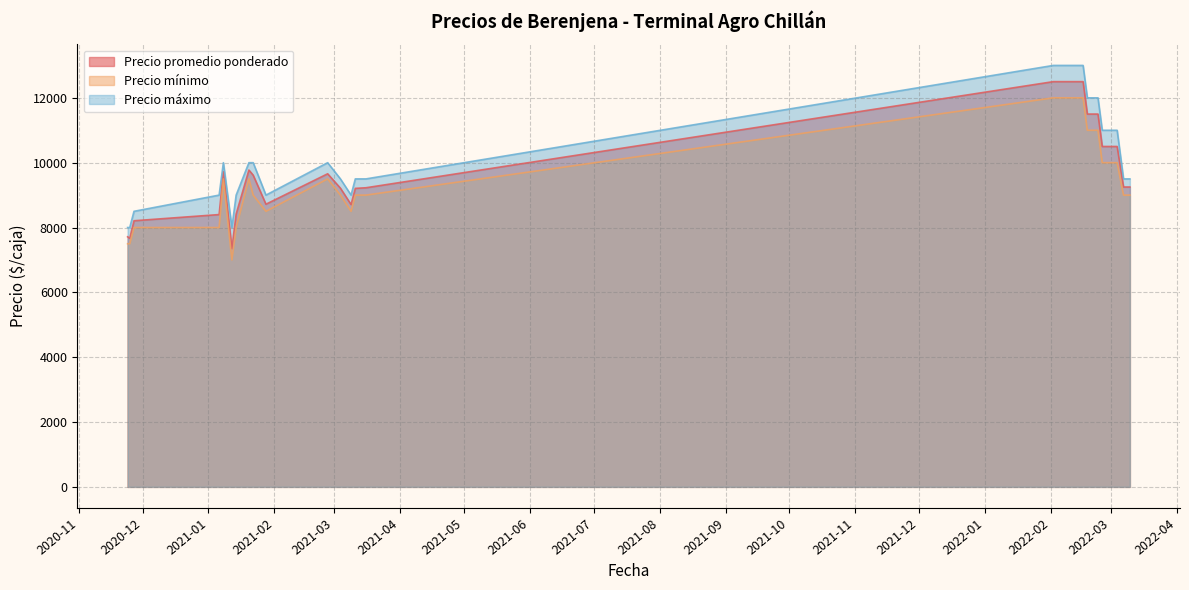

Which series has the largest total across all categories?

Precio máximo